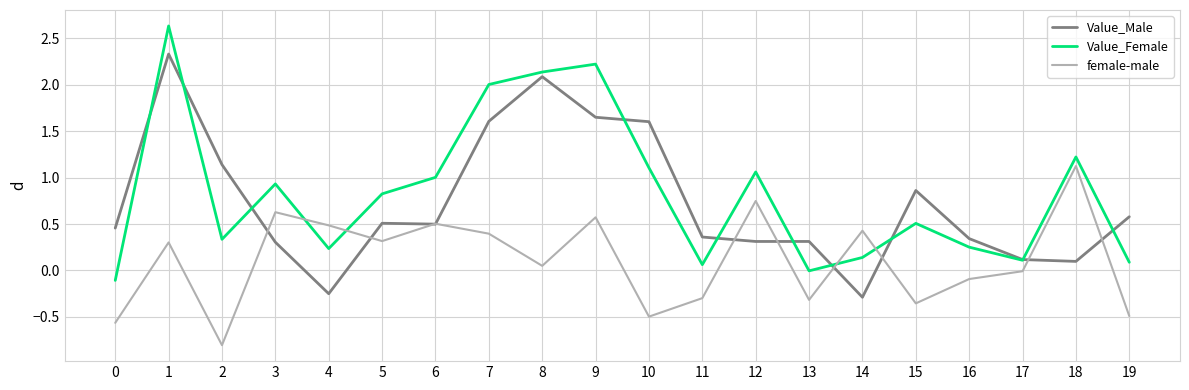

What is the smallest value displayed?

-0.8